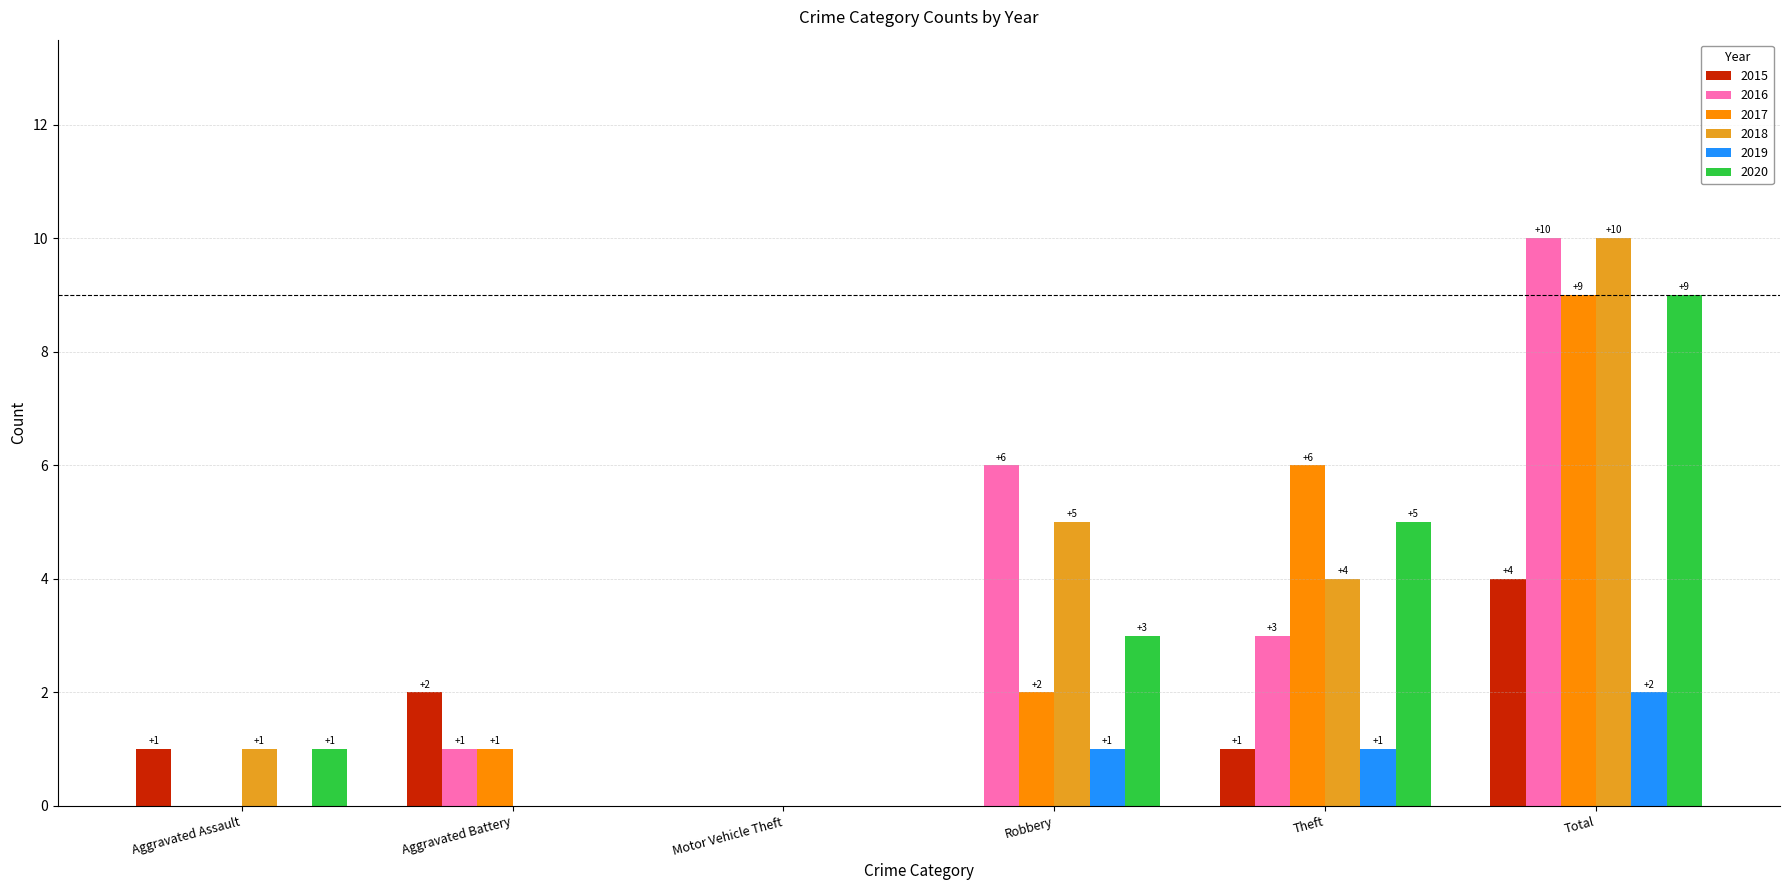

How many positive values does the 2018 series have?

4